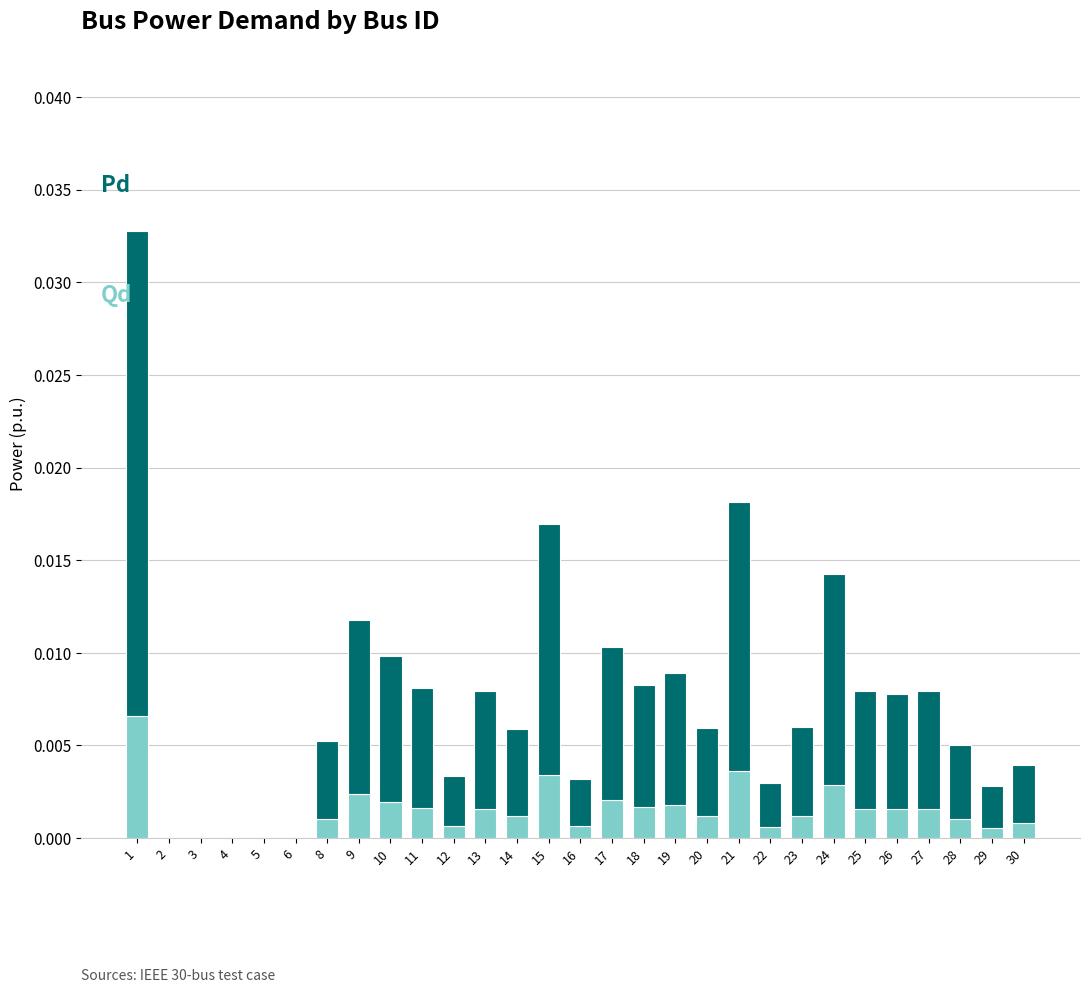

The value of Pd at 2 is -0.0. True or false?

False